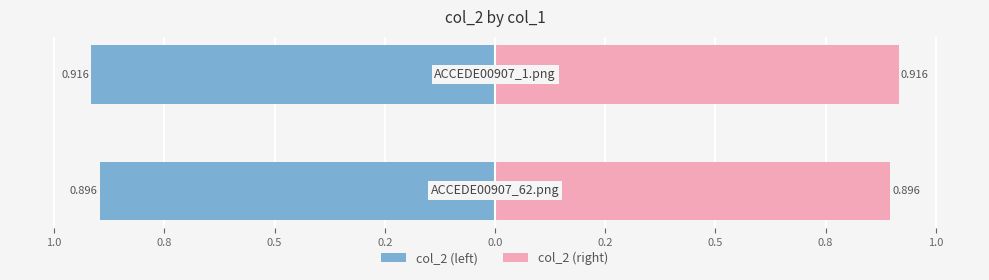

Rank the series by their average value, from lowest to highest.

col_2 (left), col_2 (right)